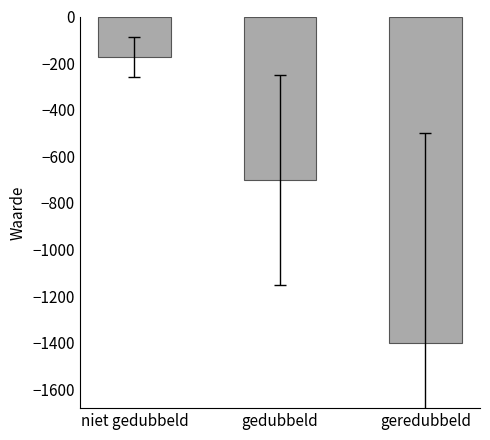

Are the bars grouped side by side (vs. stacked)?

Yes